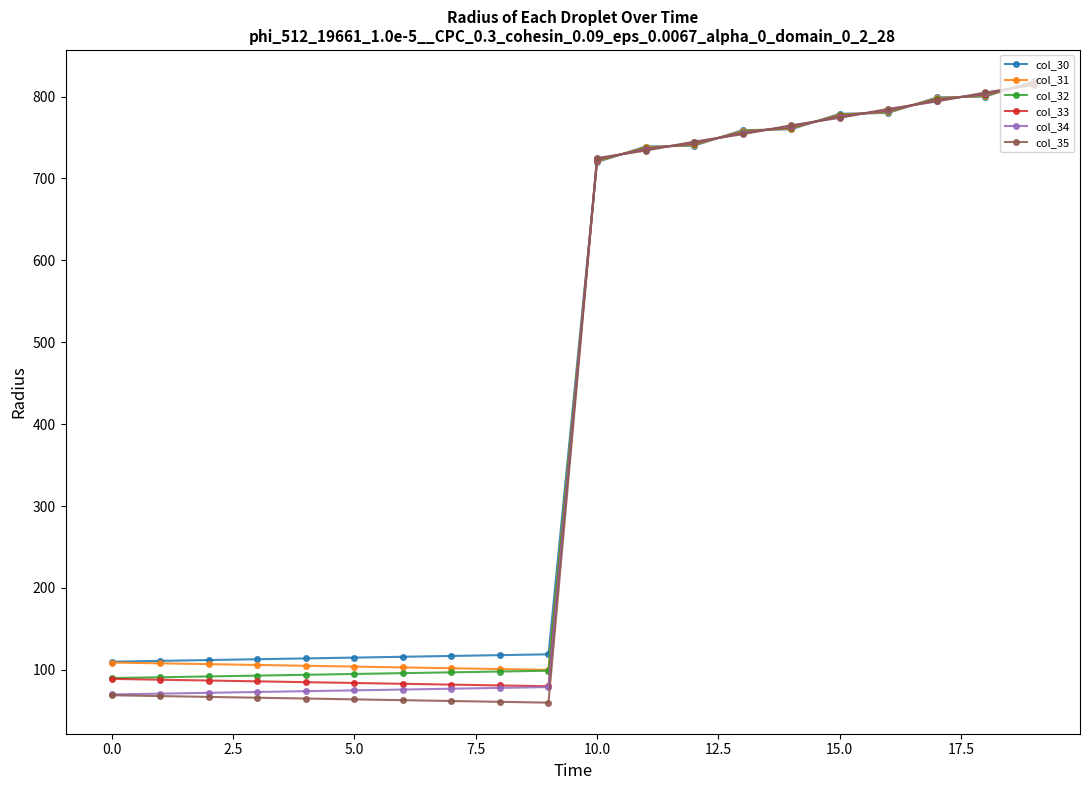

What is the difference between the second highest and minimum values in the col_34 series?

734.0